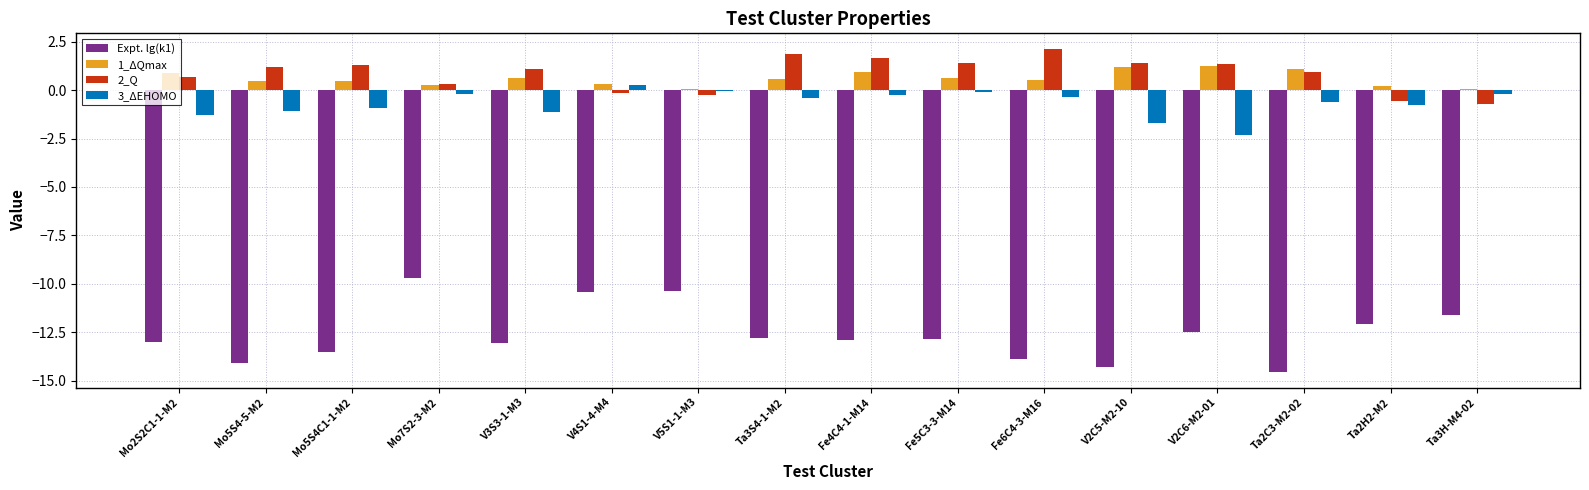

What is the sum of all 2_Q values?

13.5